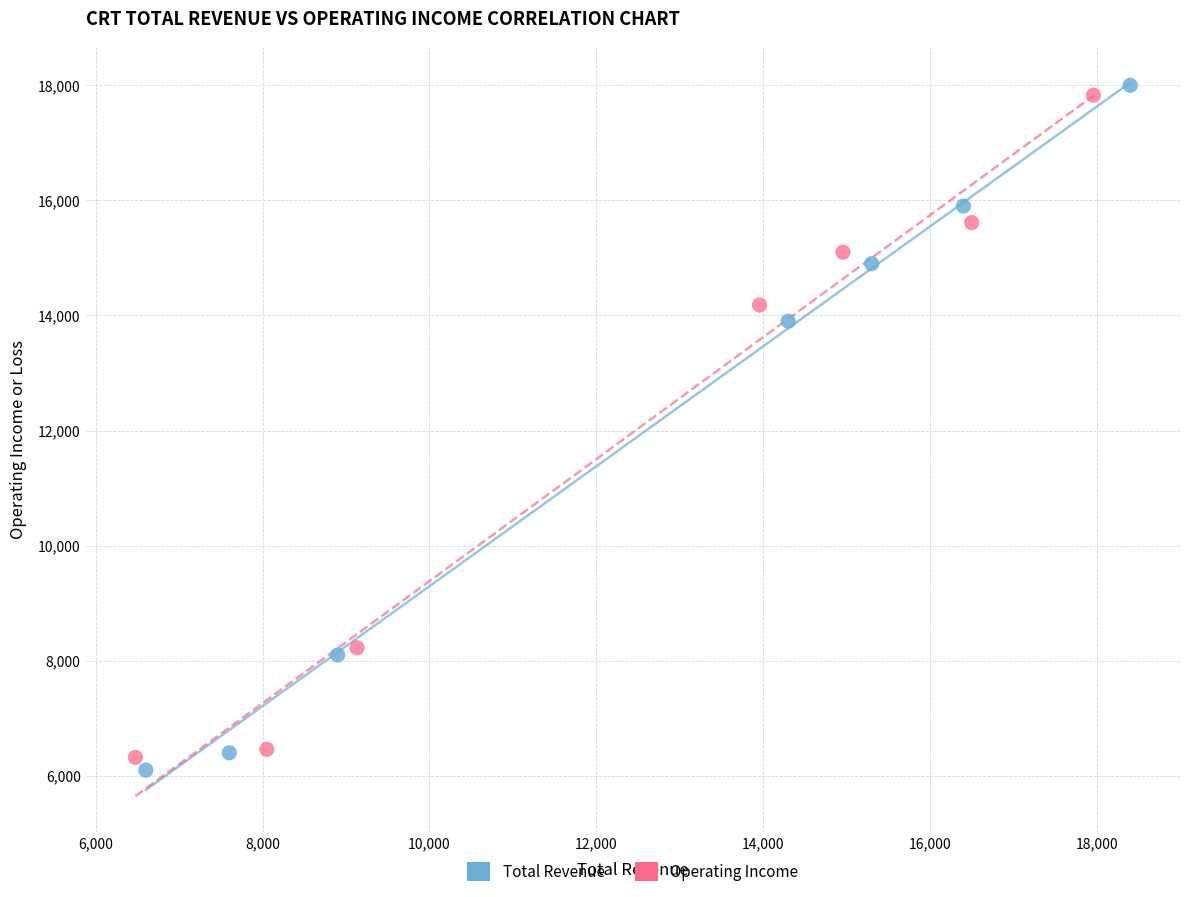

Which series reaches the maximum Y coordinate?

Total Revenue